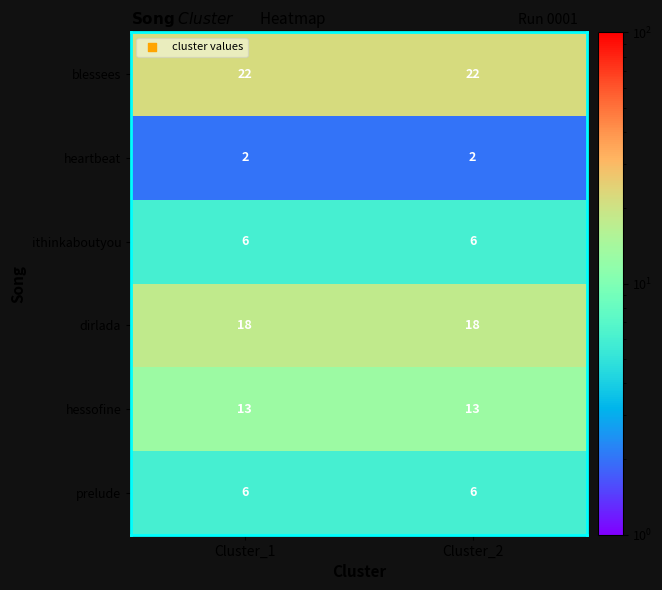

What is the sum of all dirlada values?

36